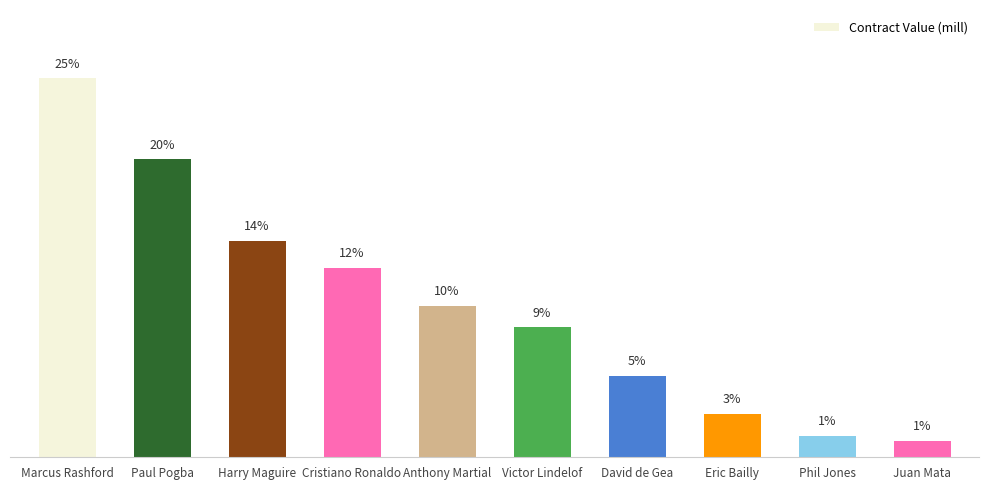

What position from the left is Paul Pogba?

2